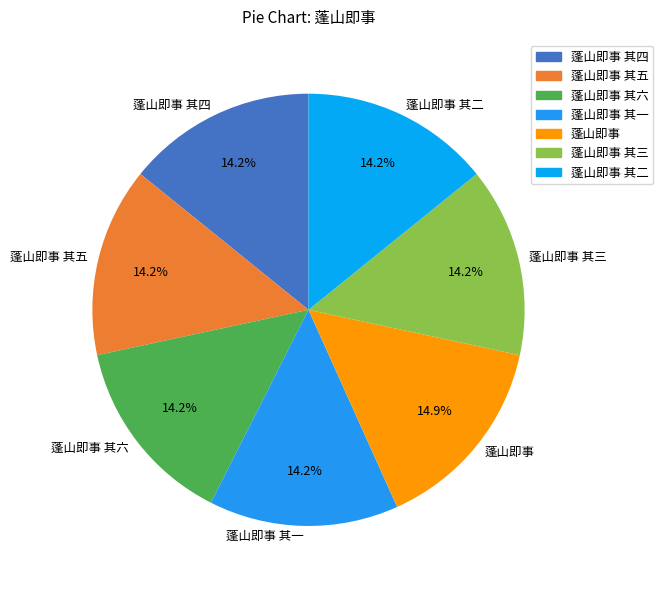

How many segments does this pie chart have?

7